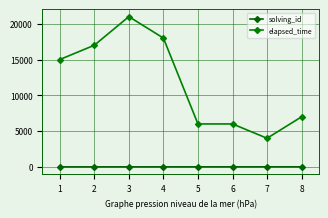

Rank the series by their maximum value, from highest to lowest.

elapsed_time, solving_id